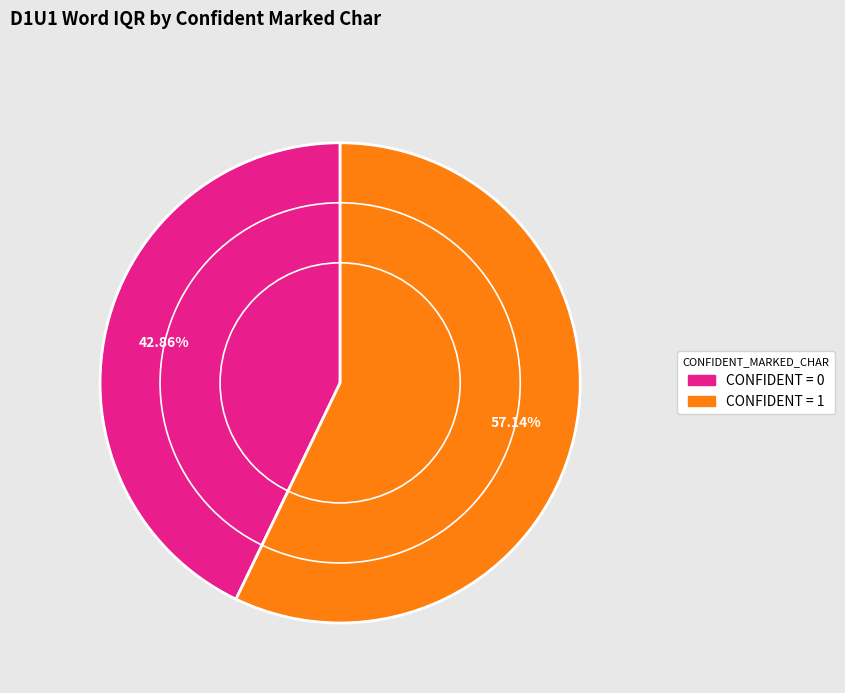

Is there a majority slice in this chart?

Yes